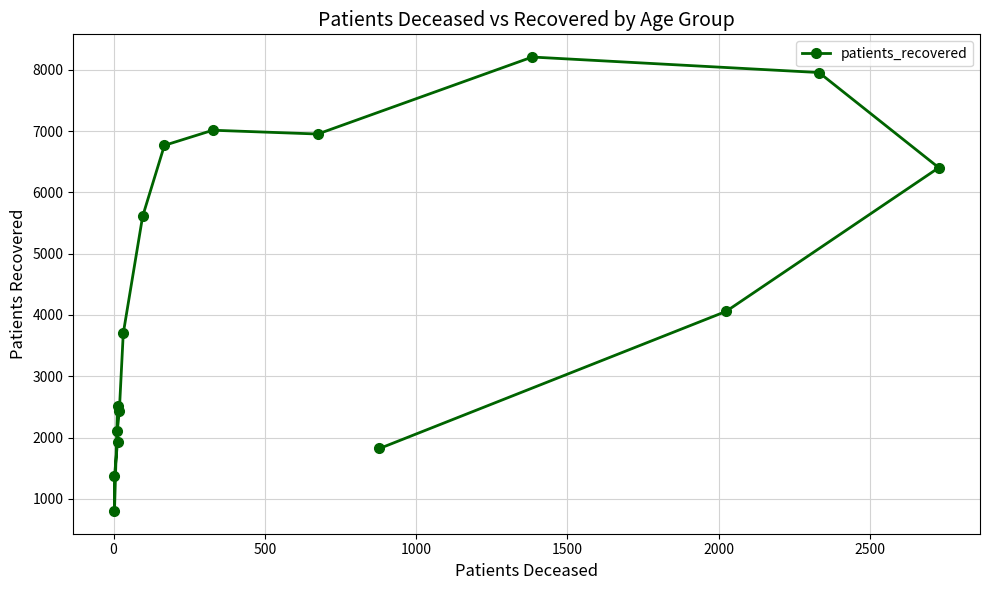

What is the difference between the maximum and minimum values?

7406